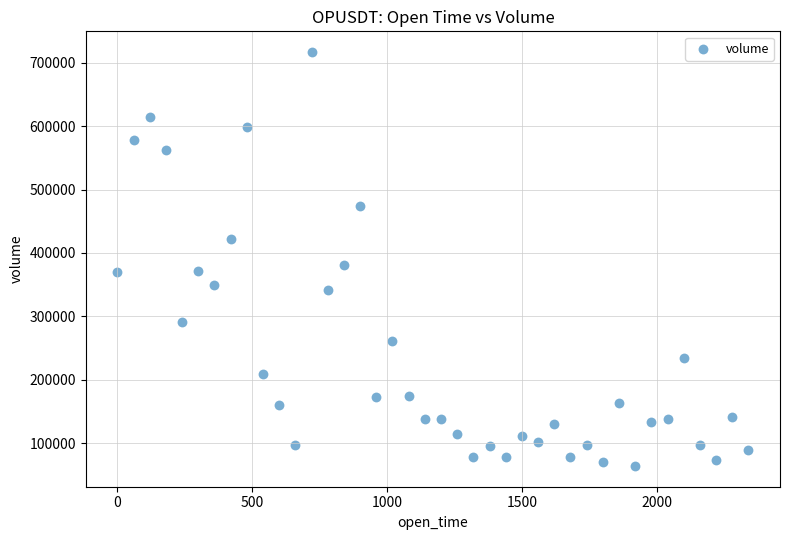

What Y value in the scatter plot is closest to 390494?

381468.9